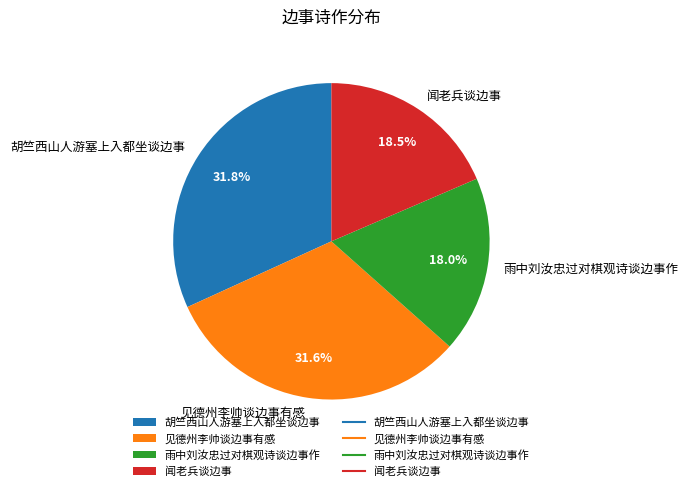

What percentage is NOT represented by 雨中刘汝忠过对棋观诗谈边事作?

82.0%